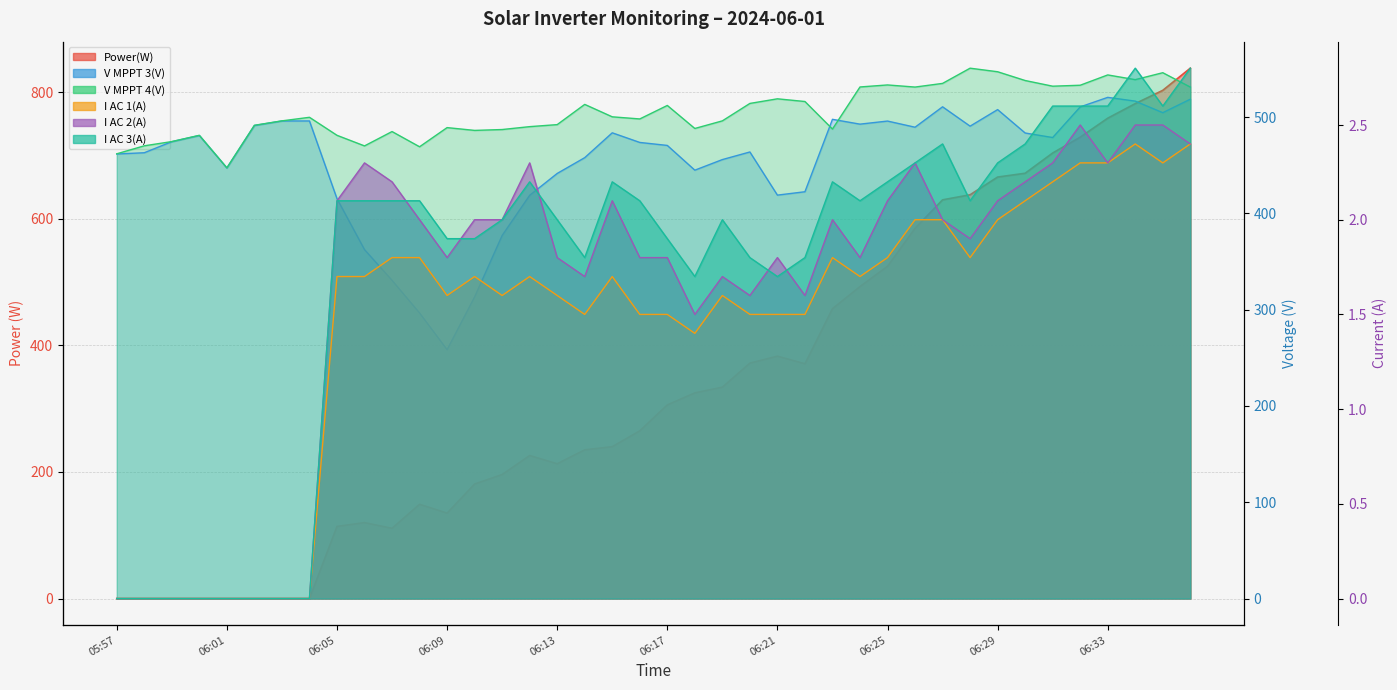

What is the difference between the maximum and minimum values in the V MPPT 3(V) series?

262.0